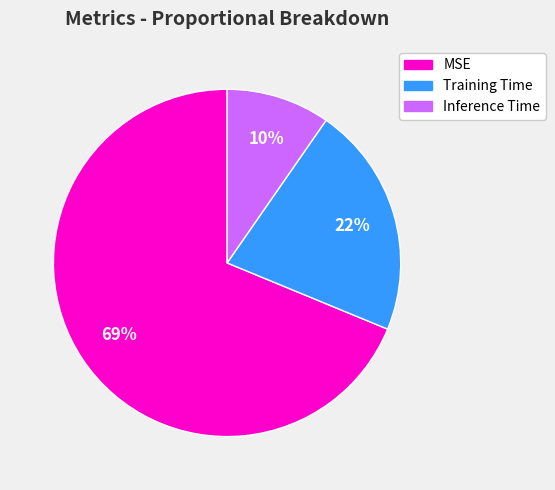

How many segments does this pie chart have?

3